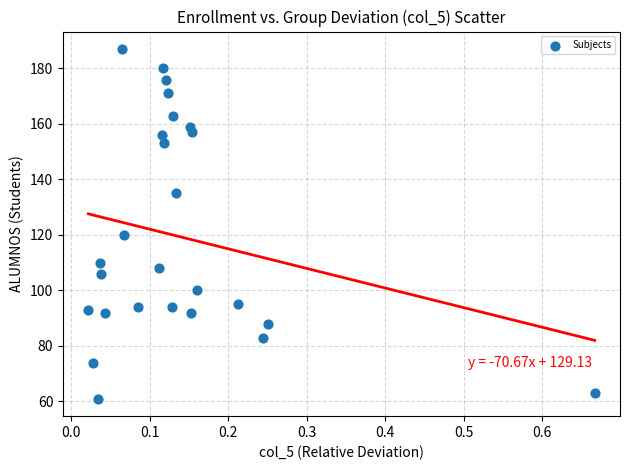

What Y value in the scatter plot is closest to 124?

120